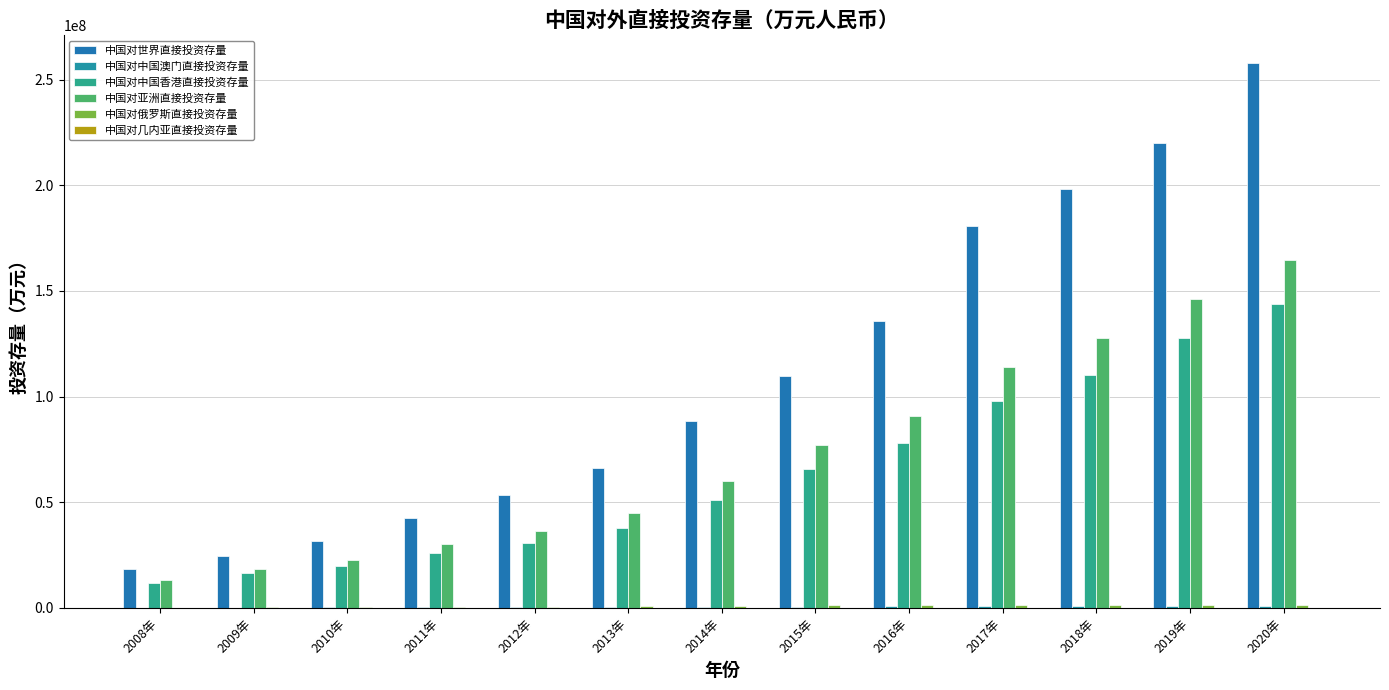

How many data points does each series have?

13